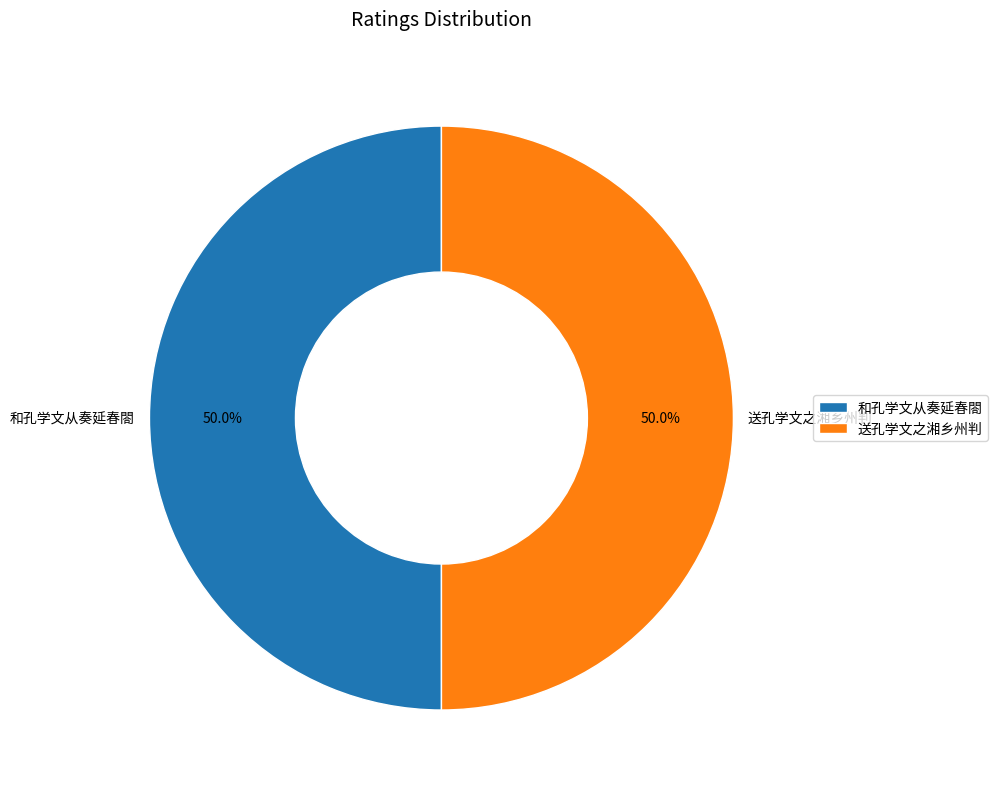

What is the ratio of the value at 和孔学文从奏延春閤 to the value at 送孔学文之湘乡州判?

1.0